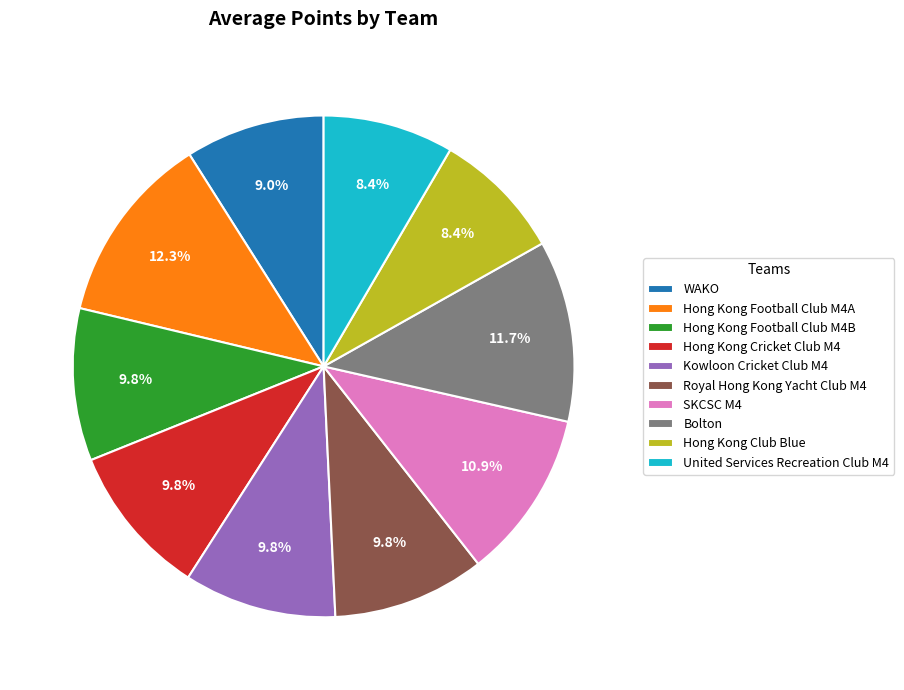

True or false: Kowloon Cricket Club M4 accounts for 1% of the total.

False